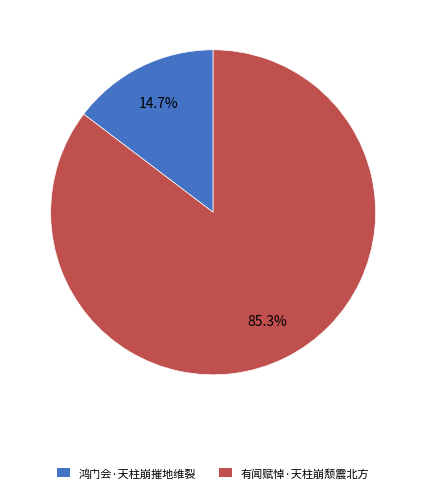

Is it true that 有闻赋悼·天柱崩颓震北方 is 85% of the pie?

True